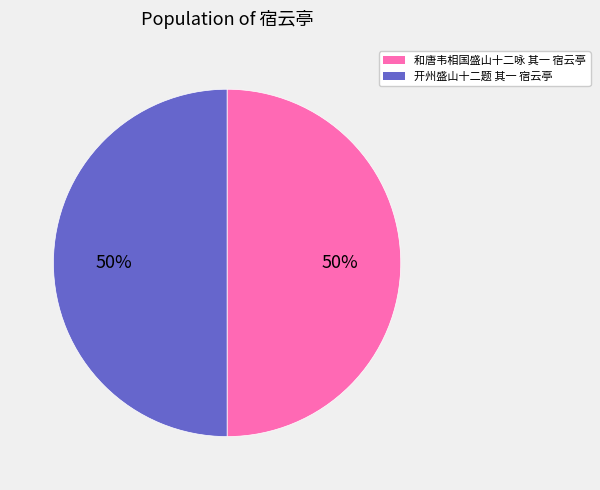

Is it true that 开州盛山十二题 其一 宿云亭 is 50% of the pie?

True